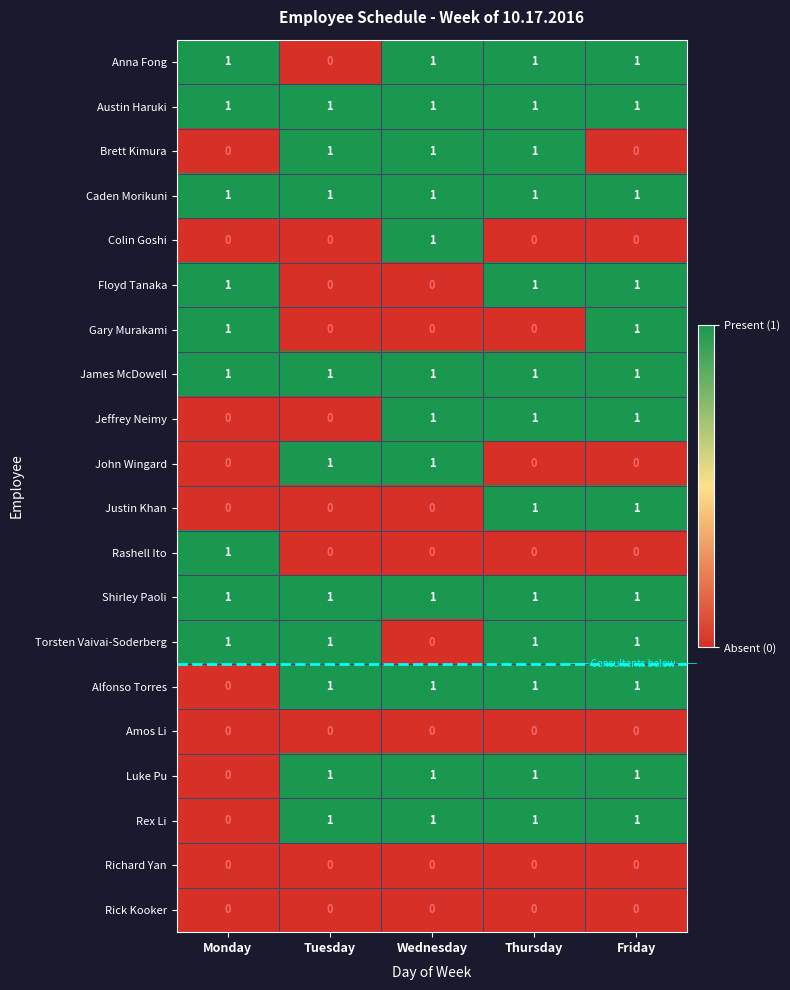

What is the total value across all series at Monday?

9